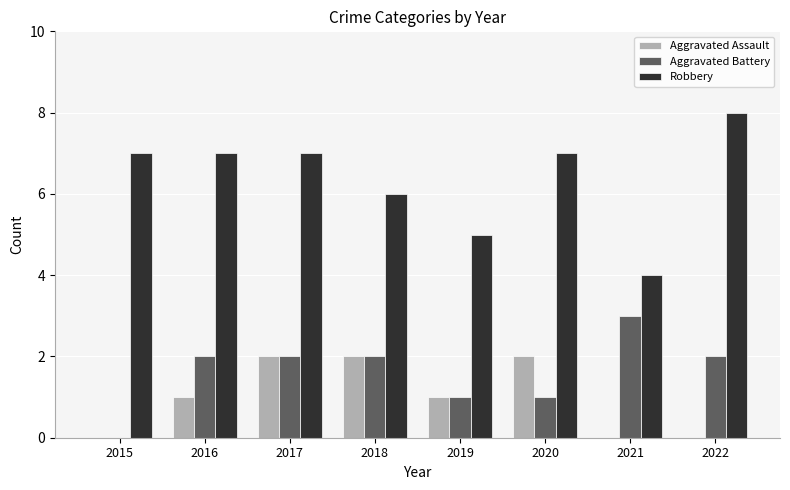

Count the number of categories in the chart.

8